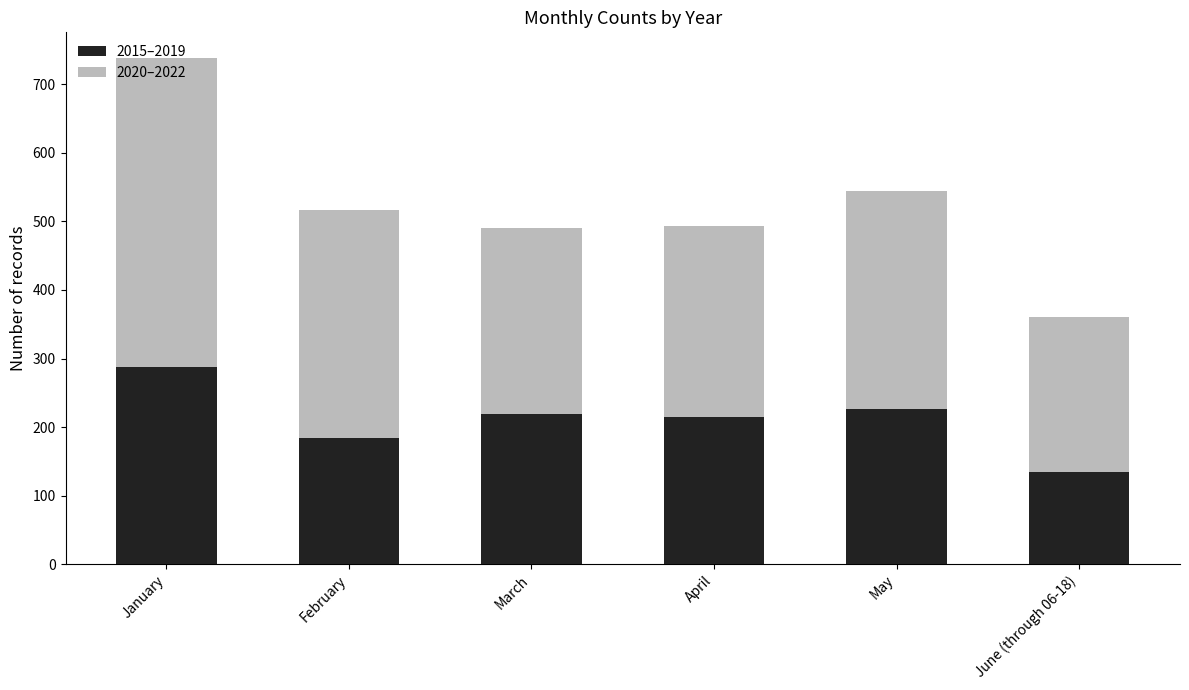

True or false: 2015–2019 has a value of 124 at February.

False